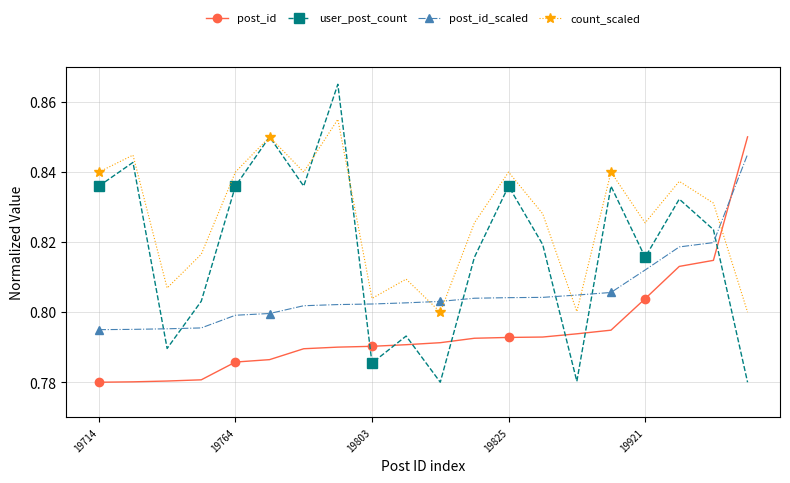

What are all the series names shown in the legend?

post_id, user_post_count, post_id_scaled, count_scaled